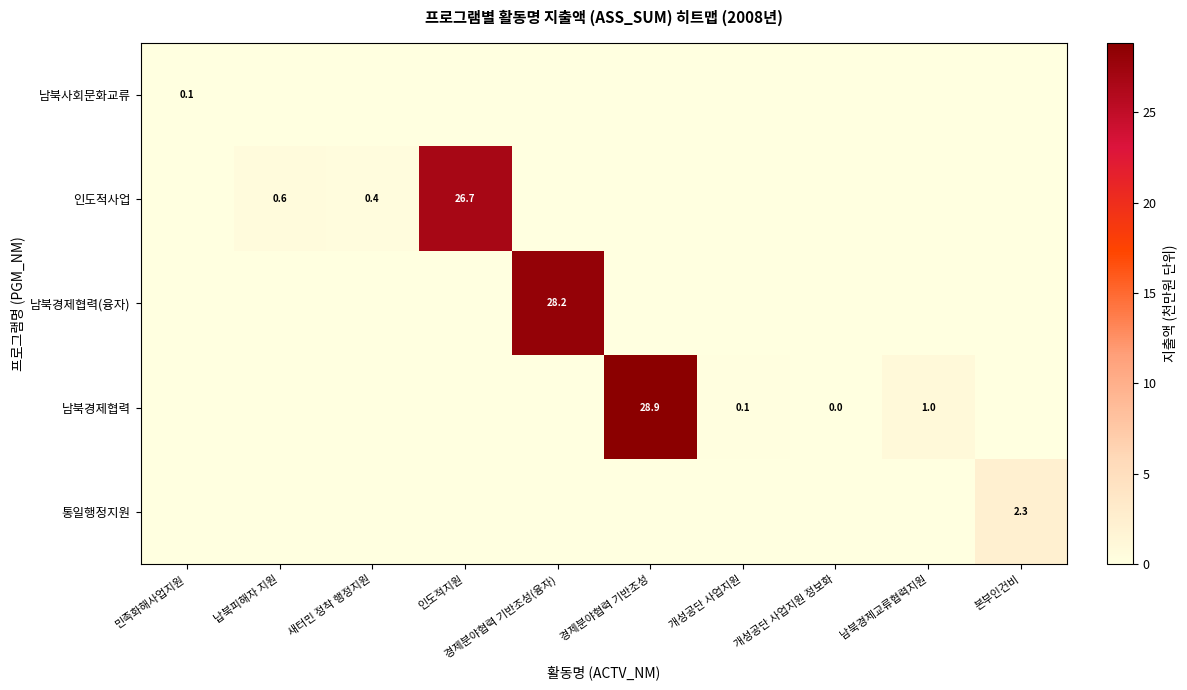

Is it true that 남북경제협력 equals 43.1 at 경제분야협력 기반조성?

False